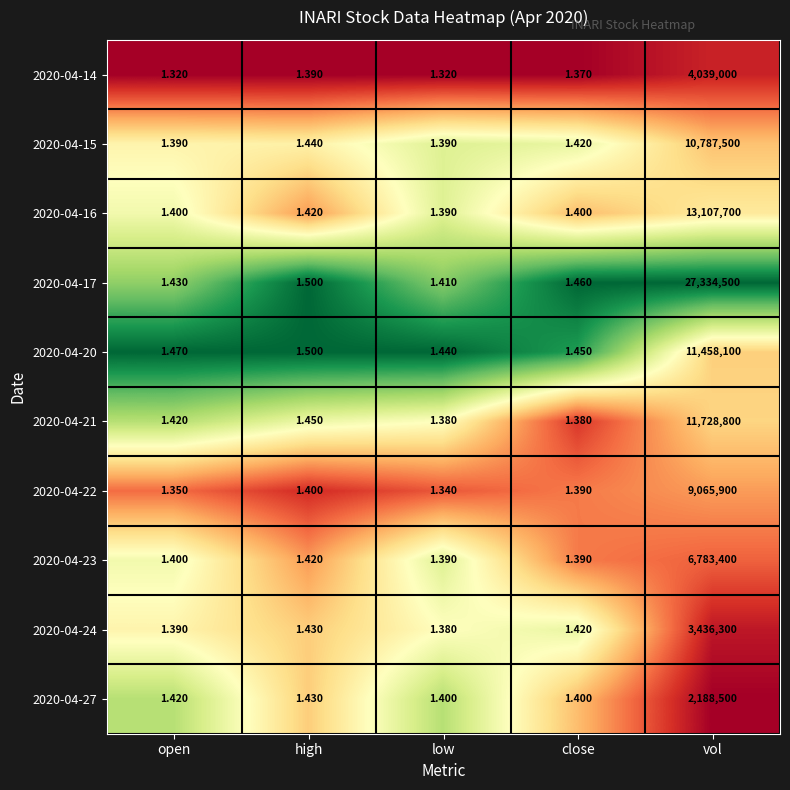

Which category has the lowest value in the 2020-04-16 series?

low